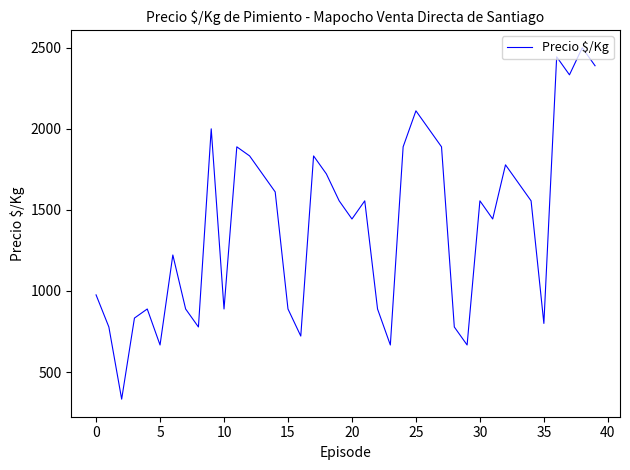

What is the maximum value shown in the chart?

2500